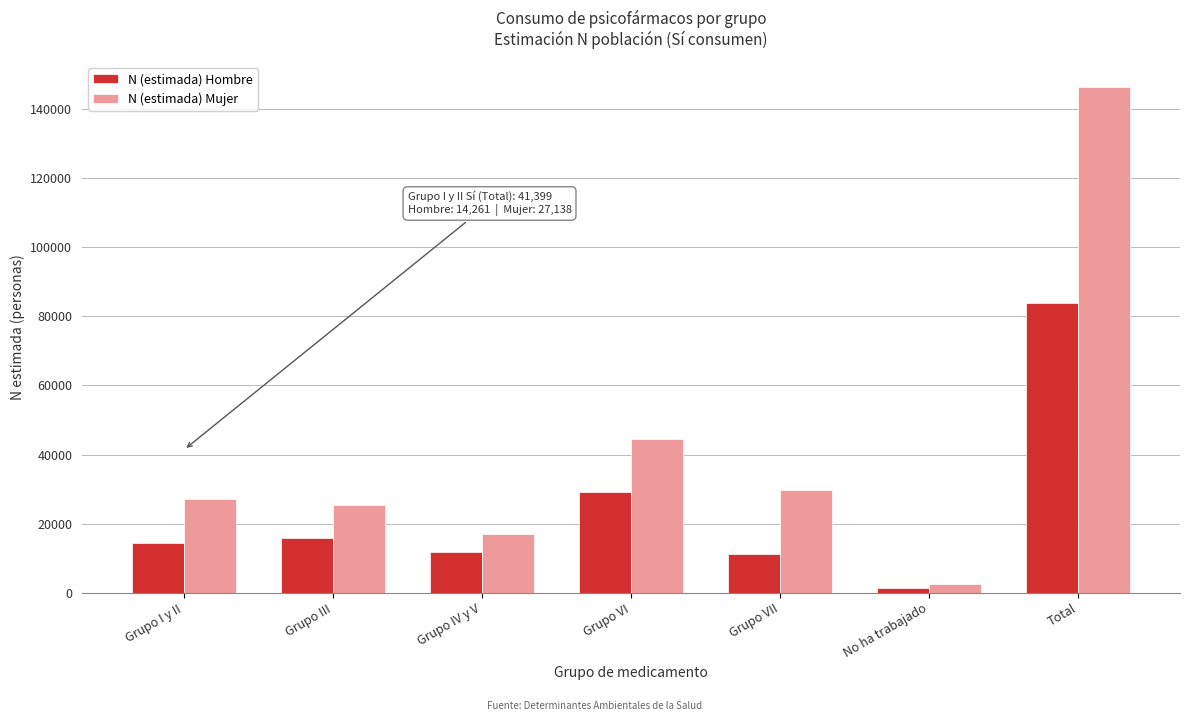

Reading left to right, extract all data points from this chart.

N (estimada) Hombre: 14261	15873	11864	29298	11215	1236	83745
N (estimada) Mujer: 27138	25429	17076	44485	29610	2618	146356